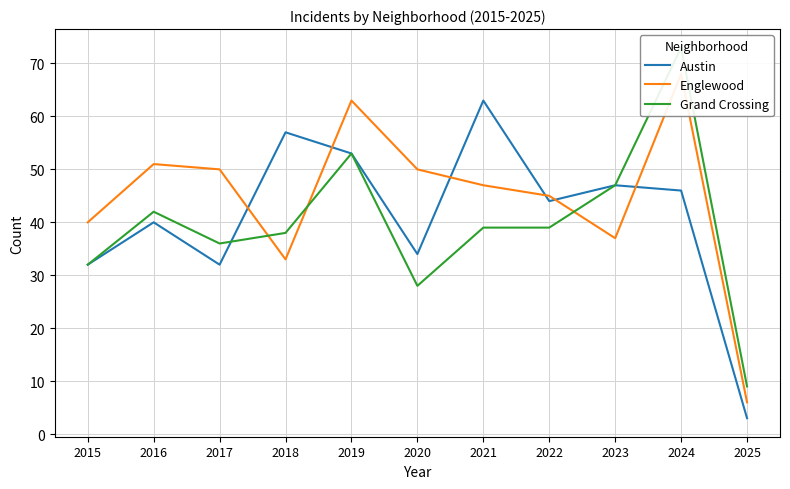

What is the greatest value displayed?

73